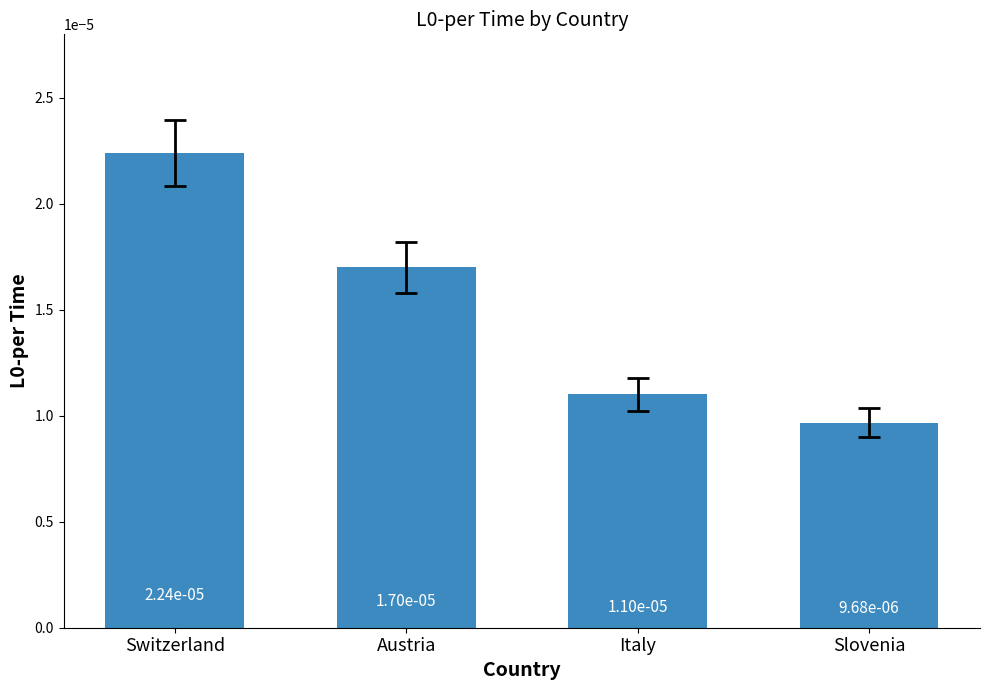

What is the label of the 4th bar from the right?

Switzerland